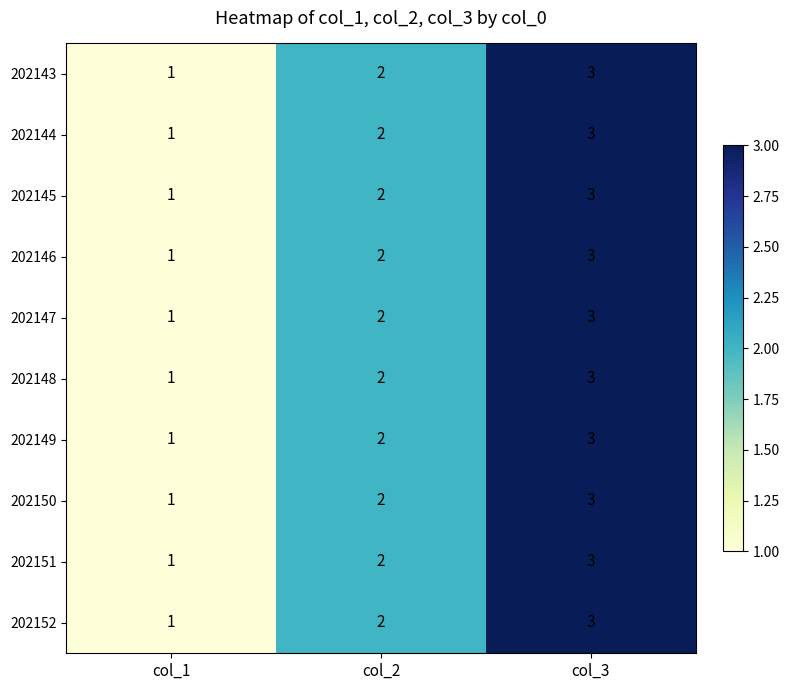

Is the value of 202150 at col_1 greater than the value of 202152 at col_2?

No